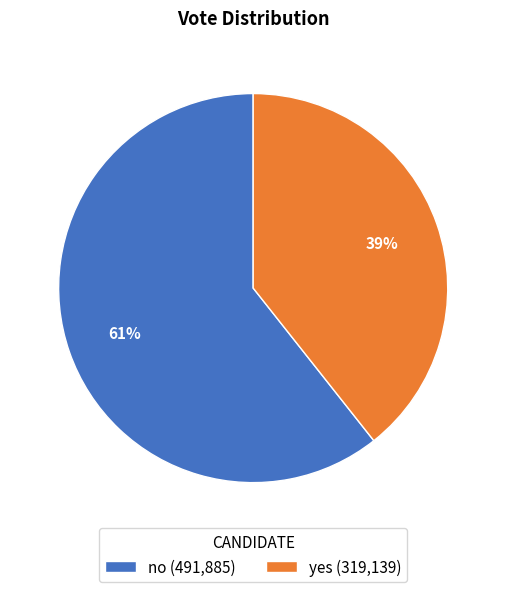

What percentage is the no slice, to the nearest percent?

61%